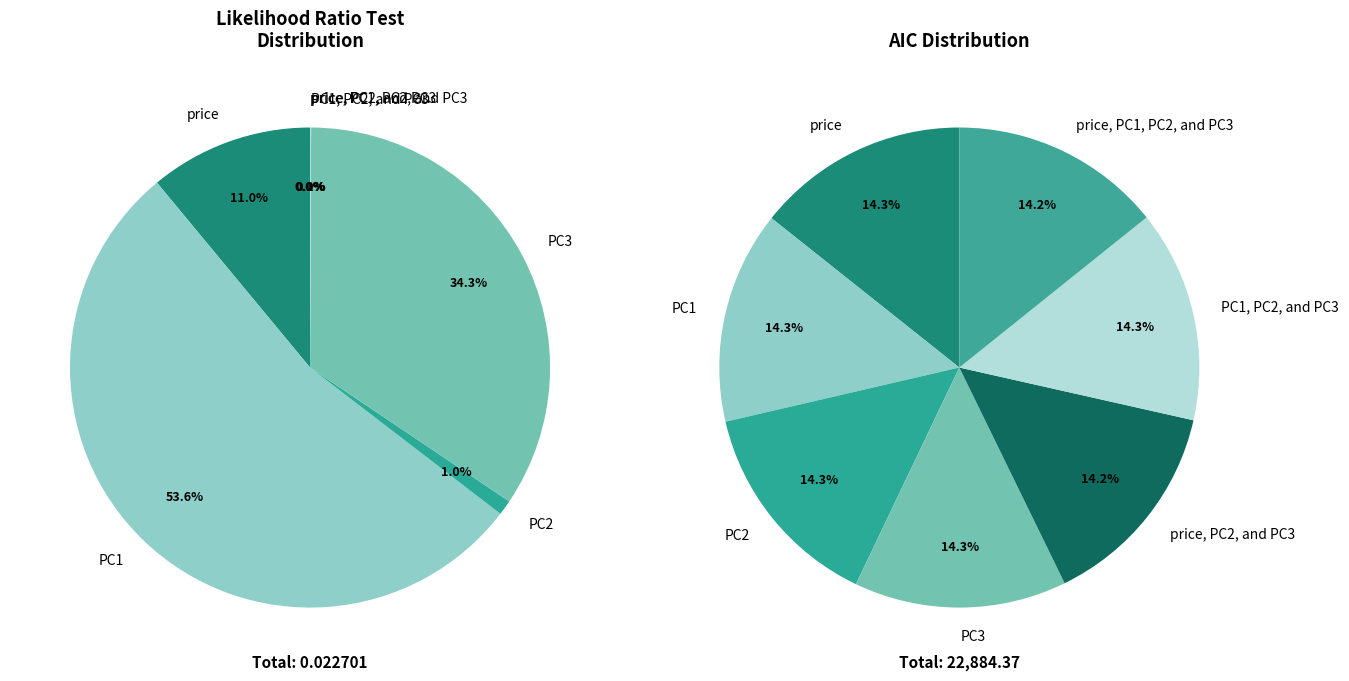

What is the majority slice?

PC1